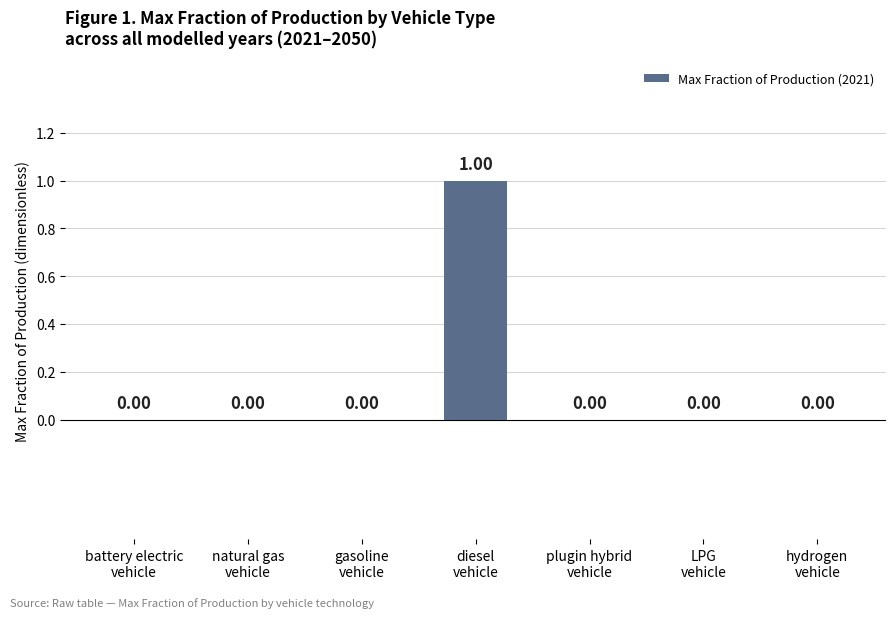

How many data points are above 0?

1